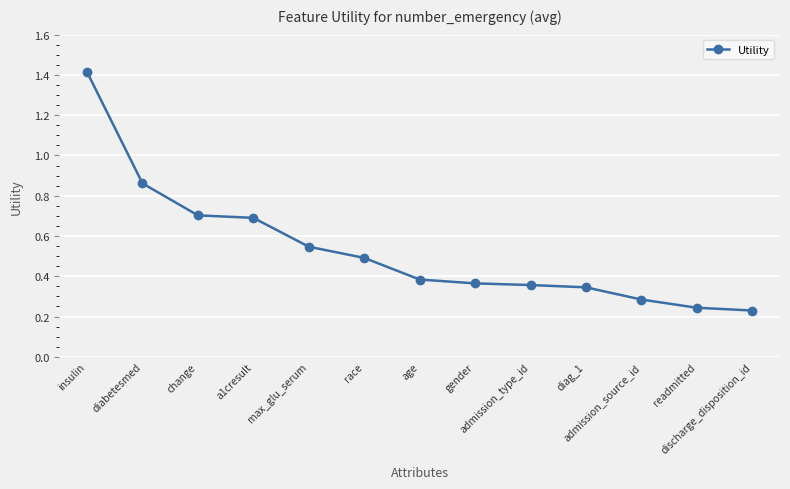

Does the chart display data point markers on the line(s)?

Yes